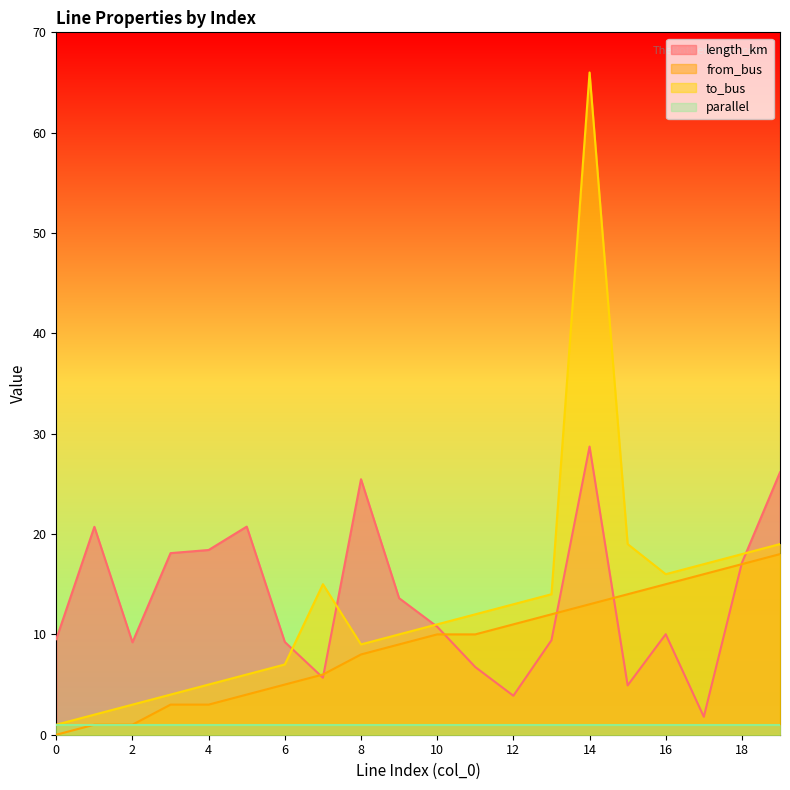

The value of length_km at 4 is 18.4. True or false?

True